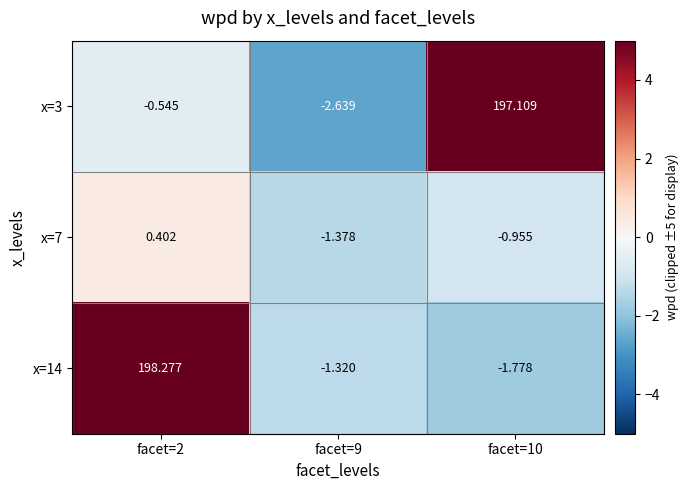

Is the value of x=3 at facet=10 greater than the value of x=7 at facet=9?

Yes